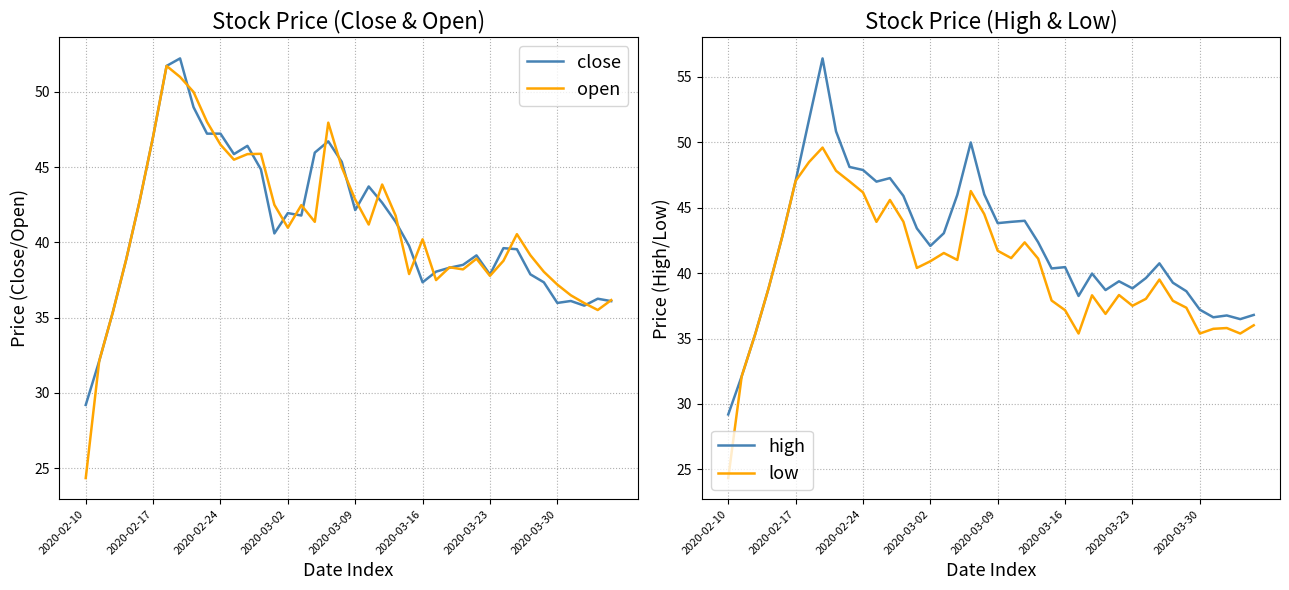

What is the maximum value for open?

51.7